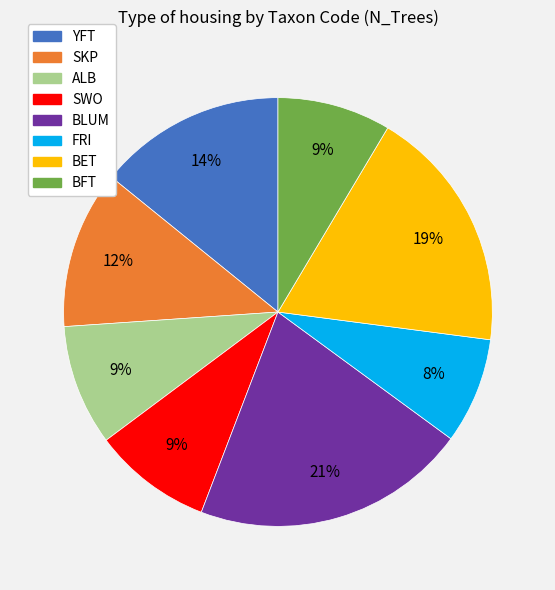

Do BLUM and SKP together represent more than half of the pie?

No